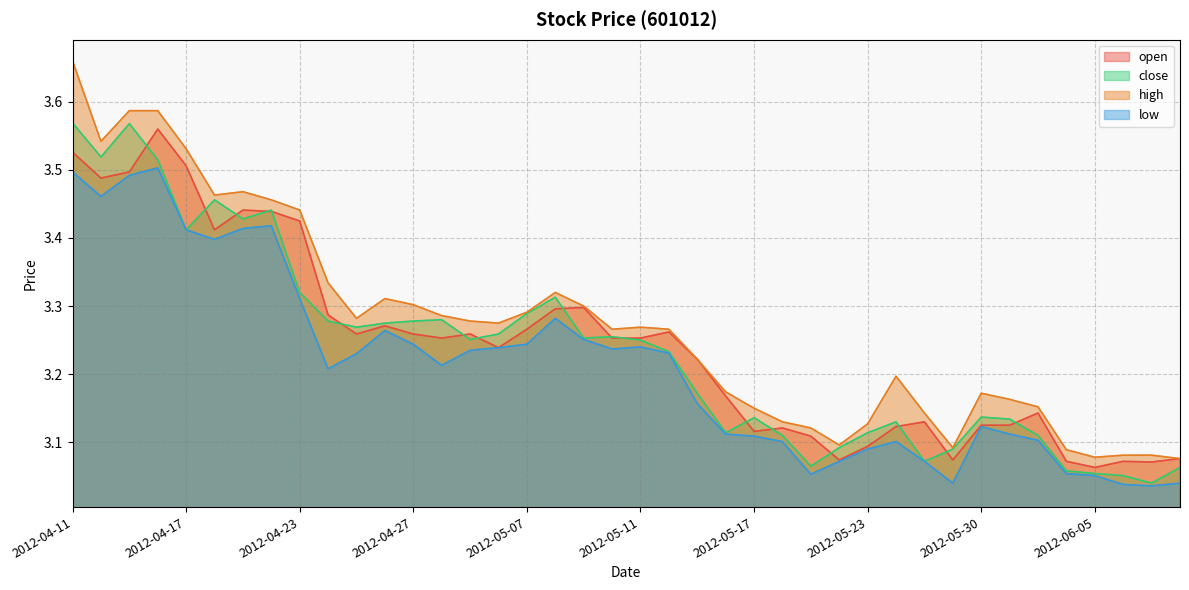

How many lines are shown in the chart?

4